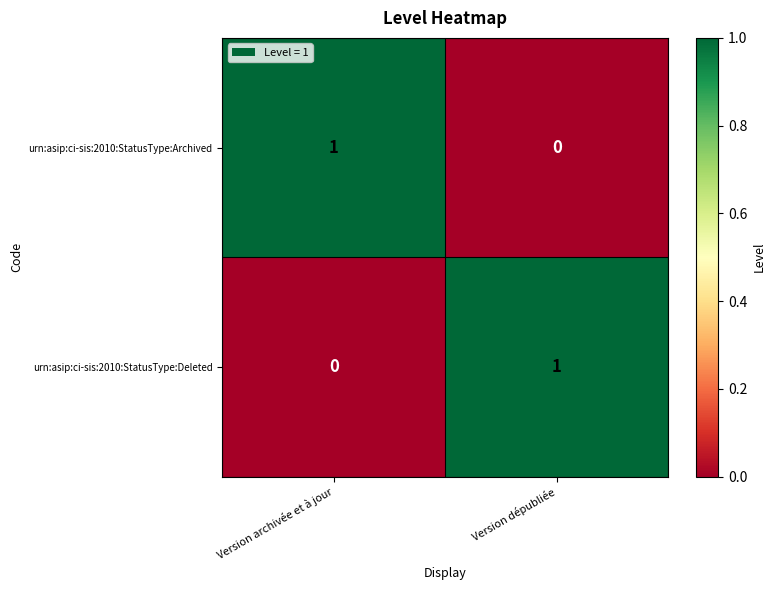

Is the value of urn:asip:ci-sis:2010:StatusType:Deleted at Version dépubliée greater than the value of urn:asip:ci-sis:2010:StatusType:Archived at Version dépubliée?

Yes